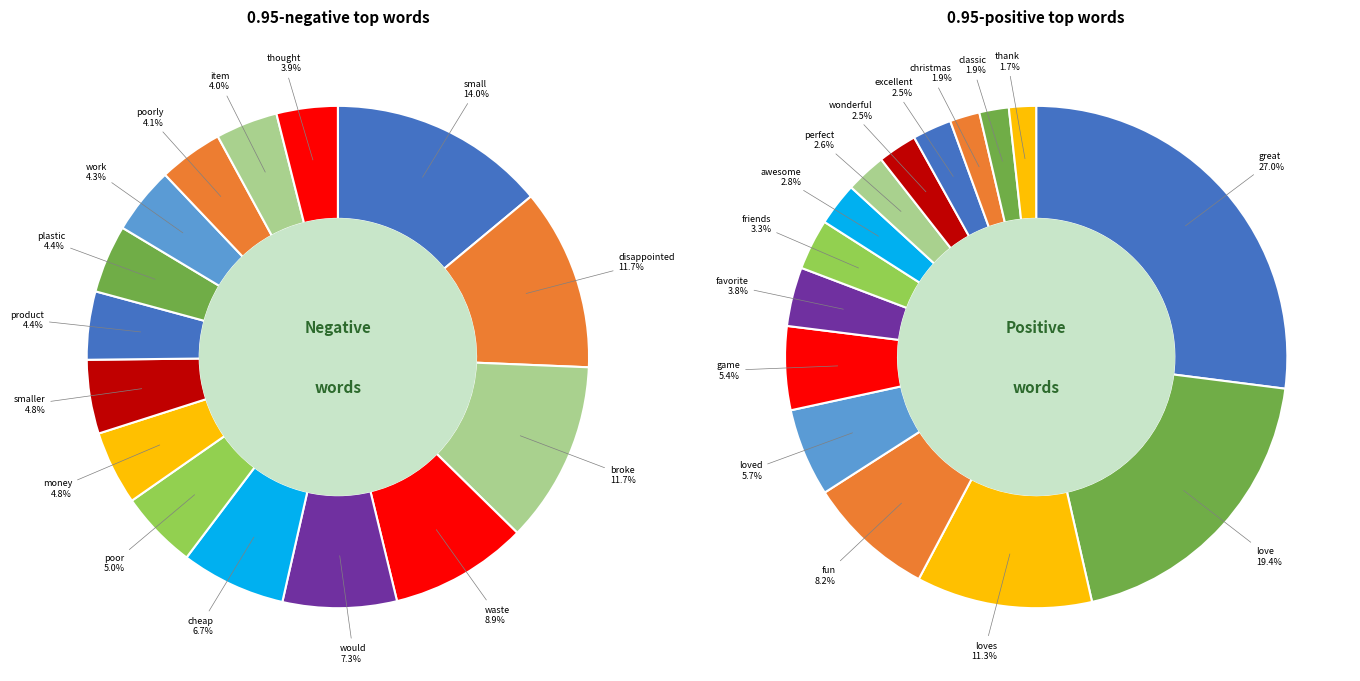

Is there any slice that represents more than half of the pie?

No